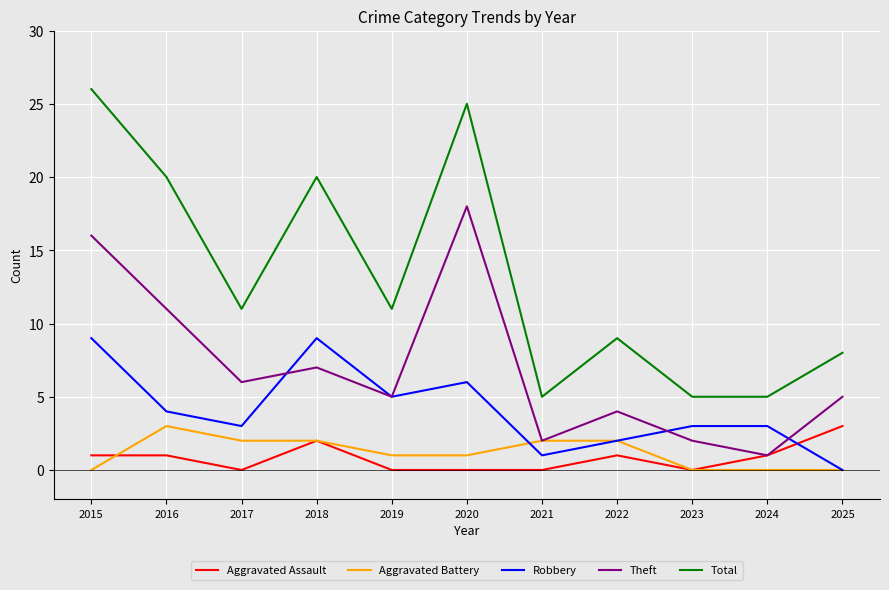

What is the total value across all series at 2024?

10